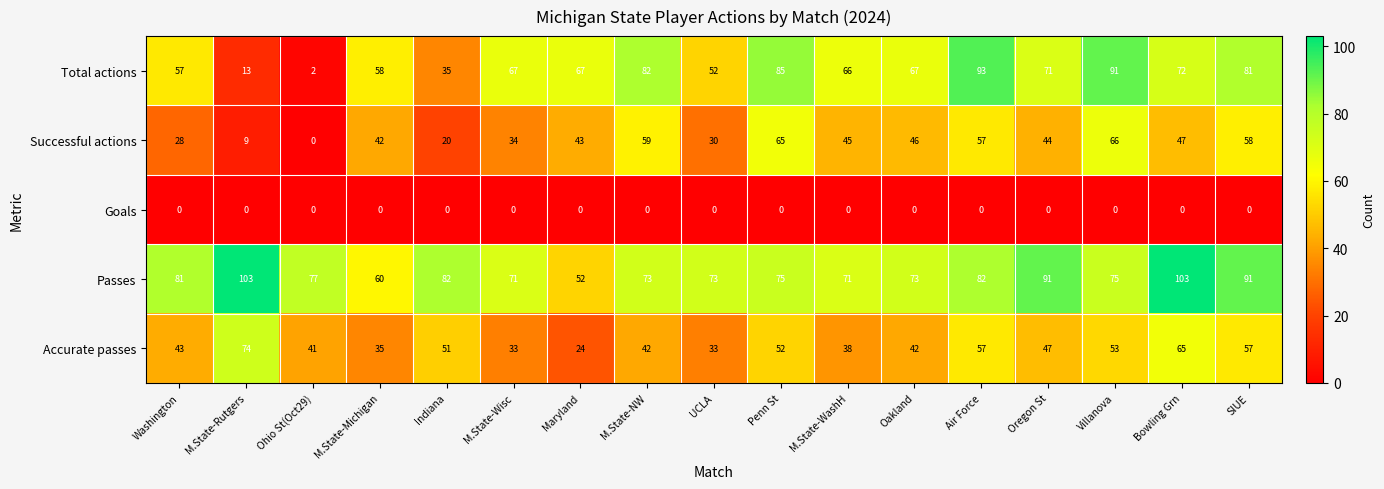

Which series has the widest spread of values?

Total actions